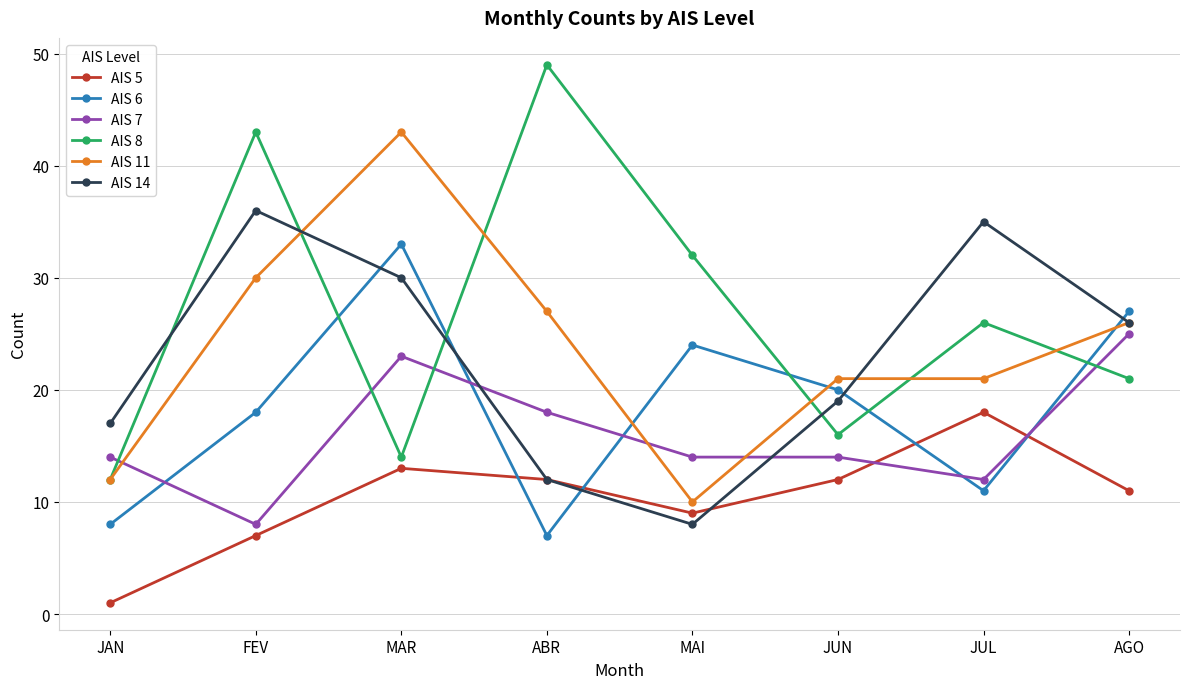

Which series ends up on top after the final intersection of AIS 6 and AIS 14?

AIS 6